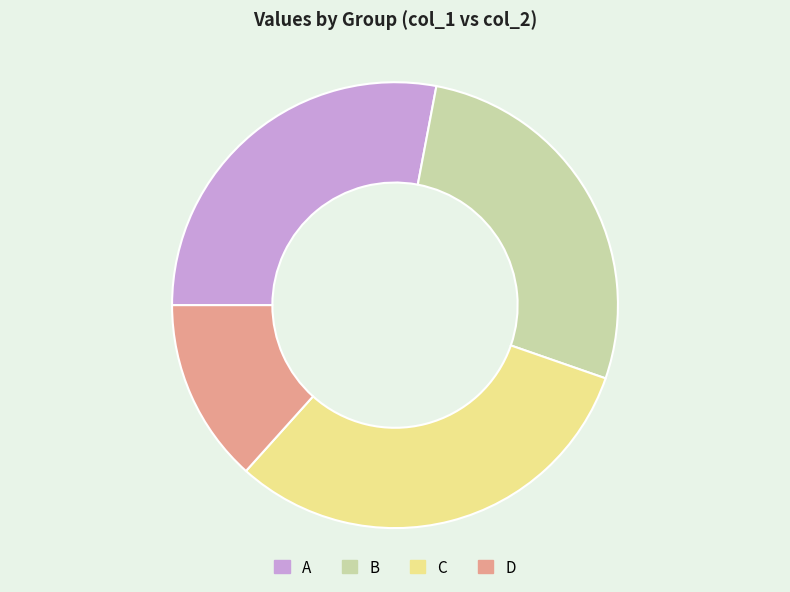

What is the largest slice in the pie chart?

C